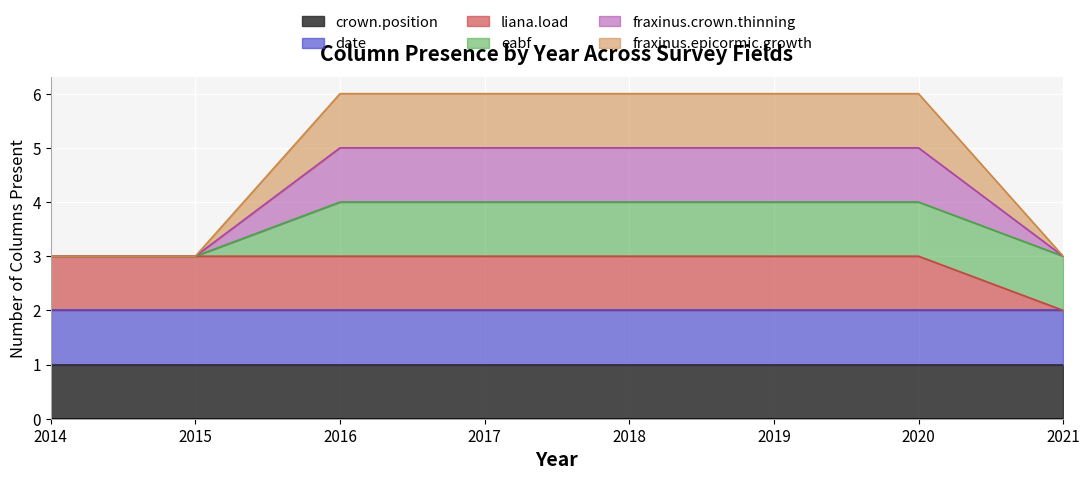

Which series has the largest range (max minus min)?

fraxinus.epicormic.growth